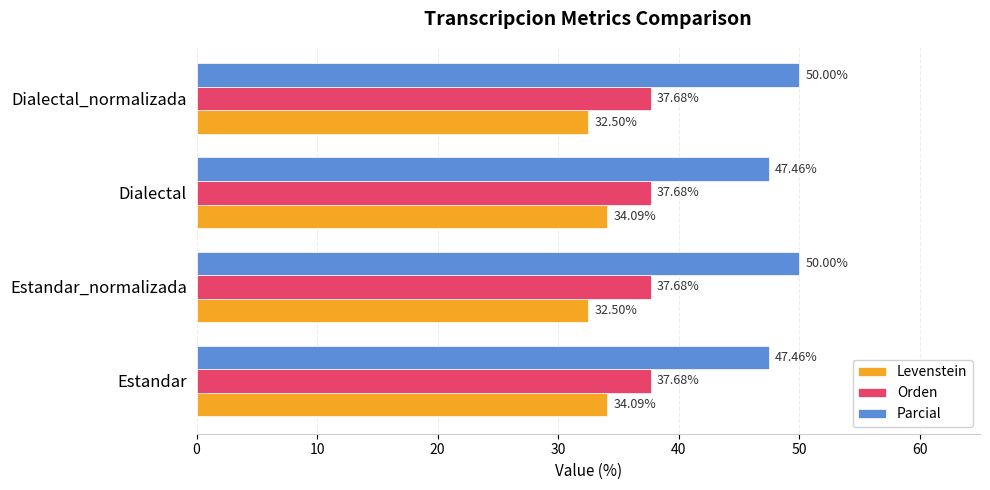

Is the value of Levenstein at Dialectal_normalizada greater than the value of Parcial at Estandar?

No